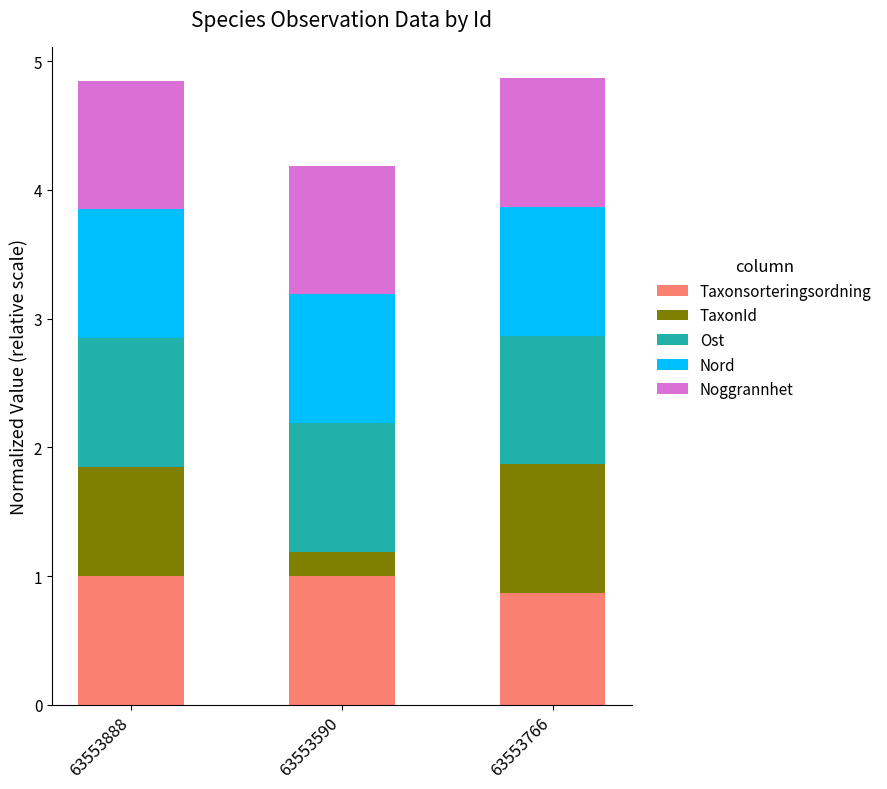

What is the total value across all series at 63553590?

4.2